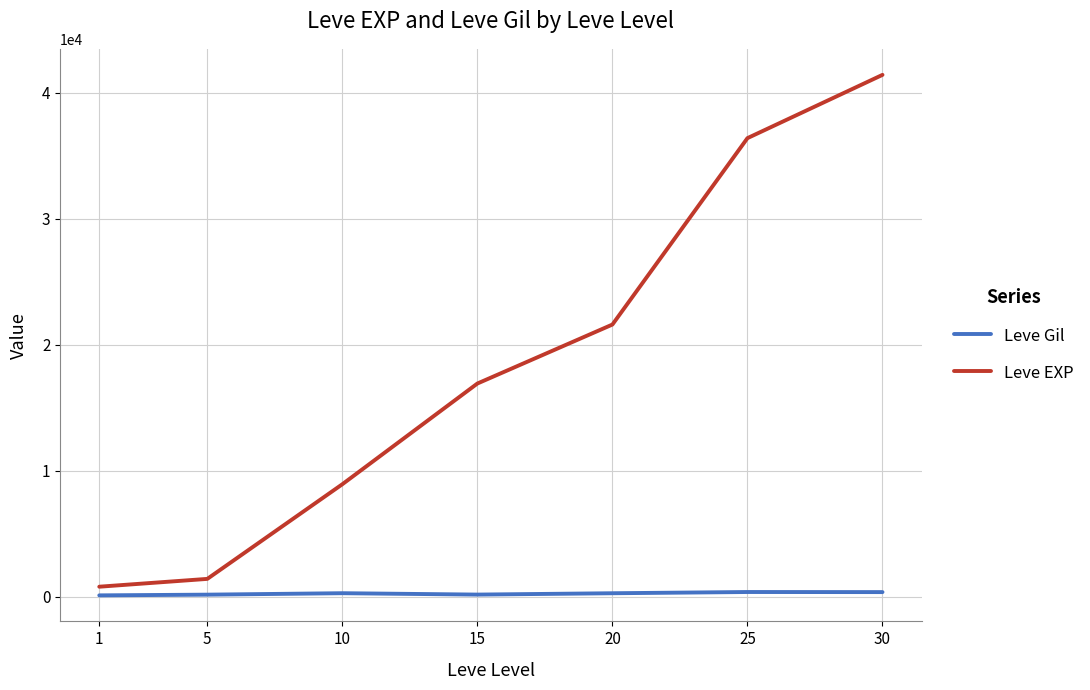

List the series in order of their overall mean, lowest first.

Leve Gil, Leve EXP